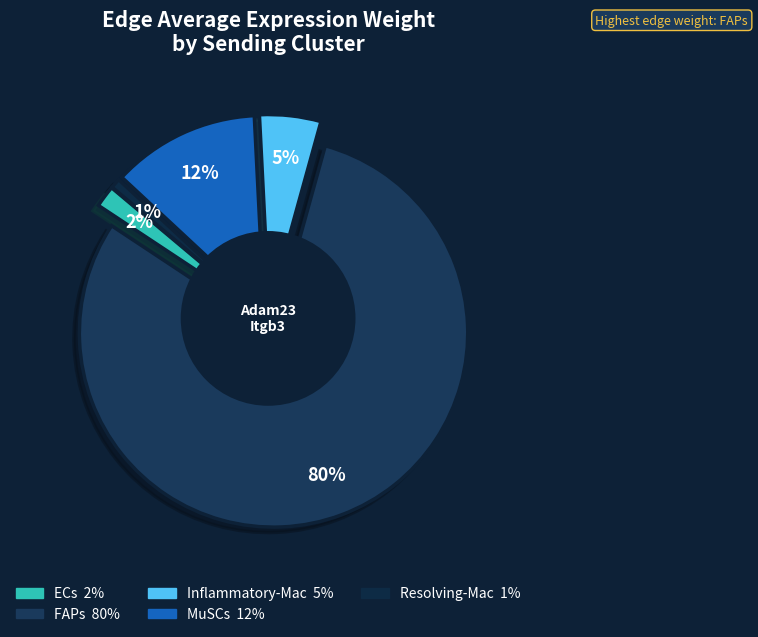

To the nearest percent, what is the combined percentage of MuSCs and FAPs?

92%